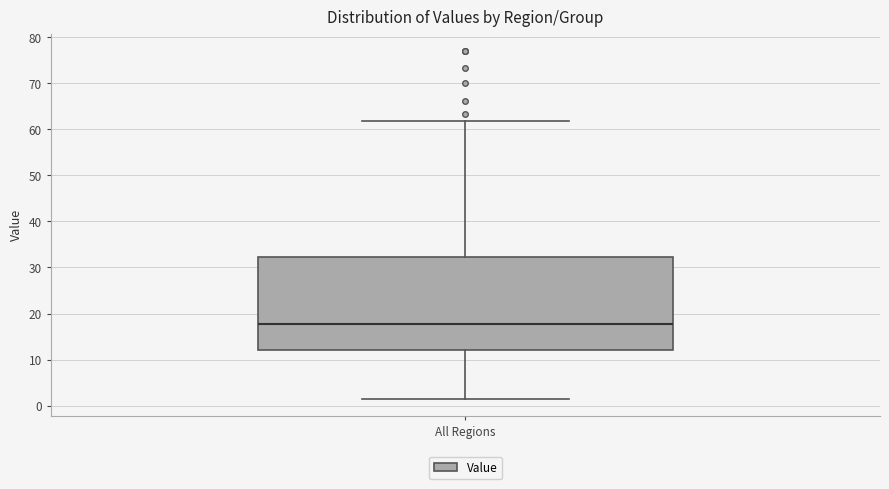

Where is the lower edge of the box for All Regions on the y-axis? The values are not printed on the chart, so give them approximately, as read against the axis.

12